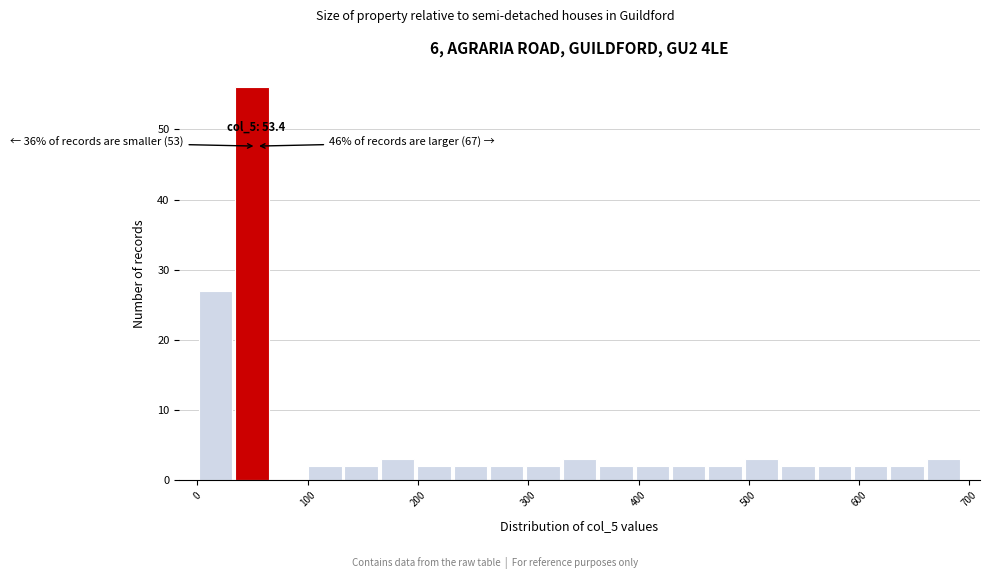

Around what value on the x-axis is the tallest bar? Give the approximate position of its centre, as read against the axis.

50